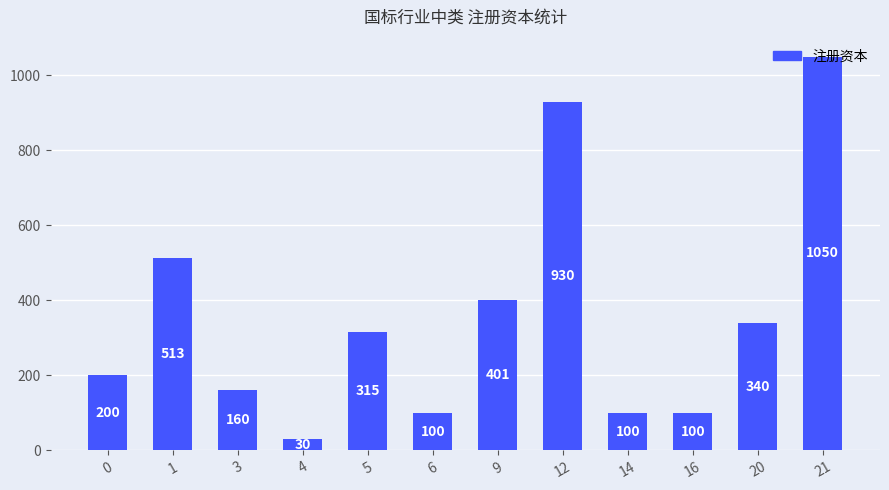

The value at 20 is 219. True or false?

False